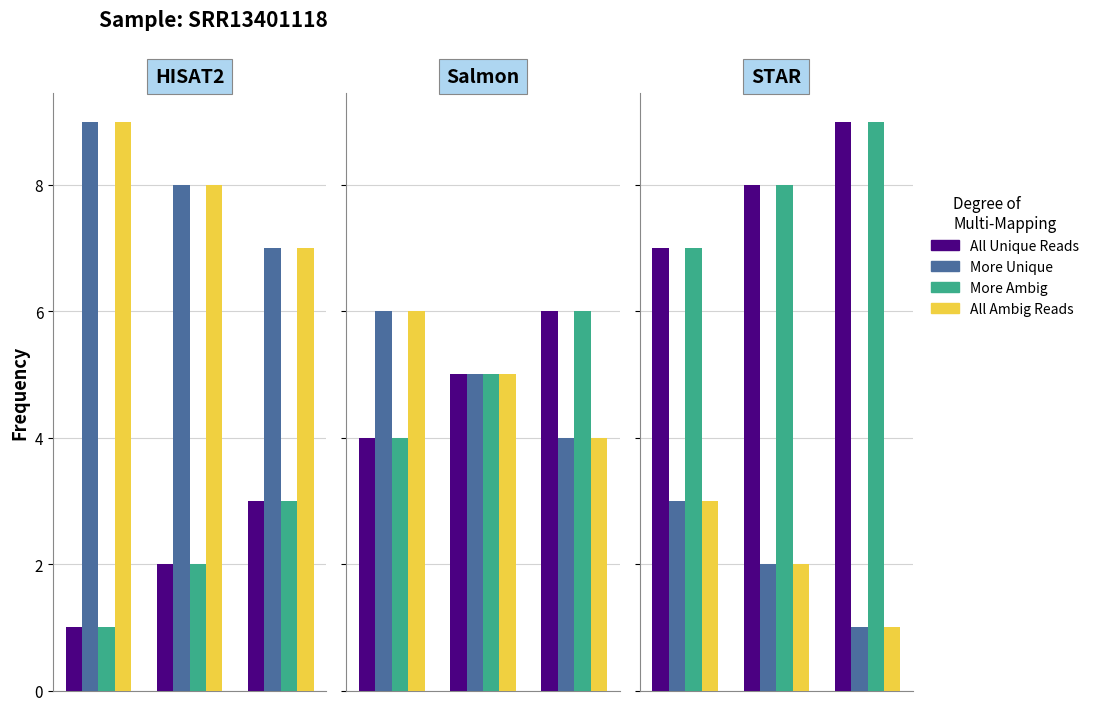

Rank the series by their maximum value, from lowest to highest.

More Unique, All Ambig Reads, All Unique Reads, More Ambig